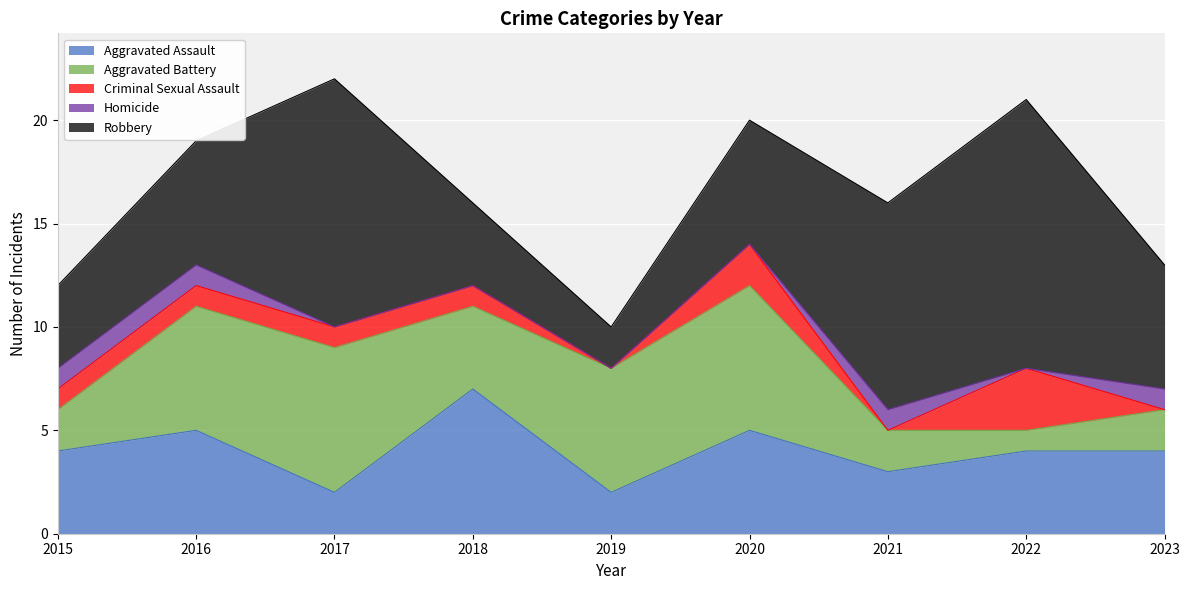

How many interior local valleys does the Criminal Sexual Assault series have?

2